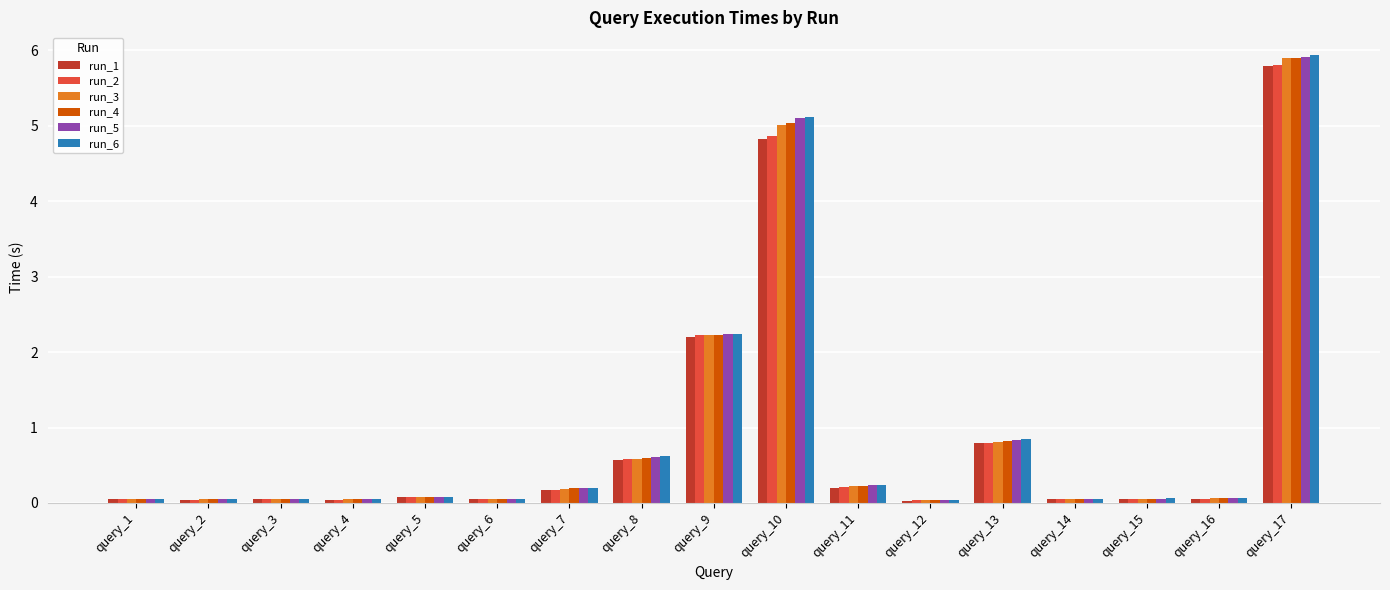

Which series has the widest spread of values?

run_6